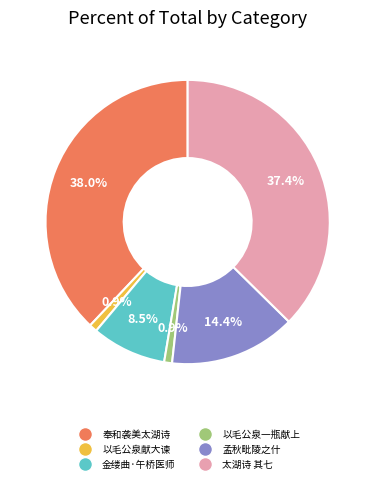

Is there any slice that represents more than half of the pie?

No